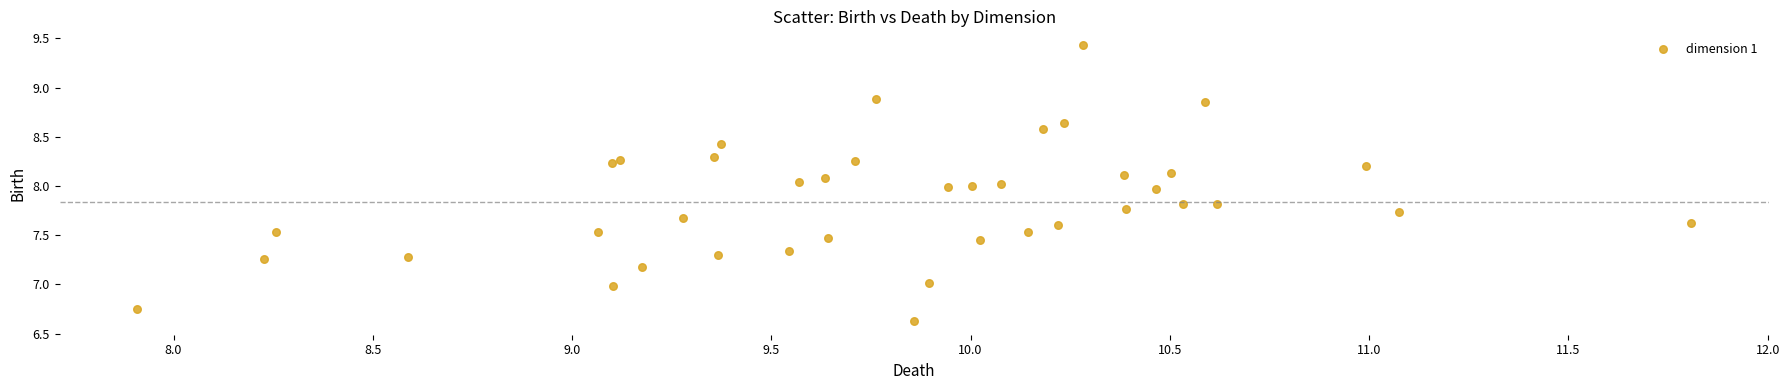

What is the range of Y values (max minus min)?

2.8